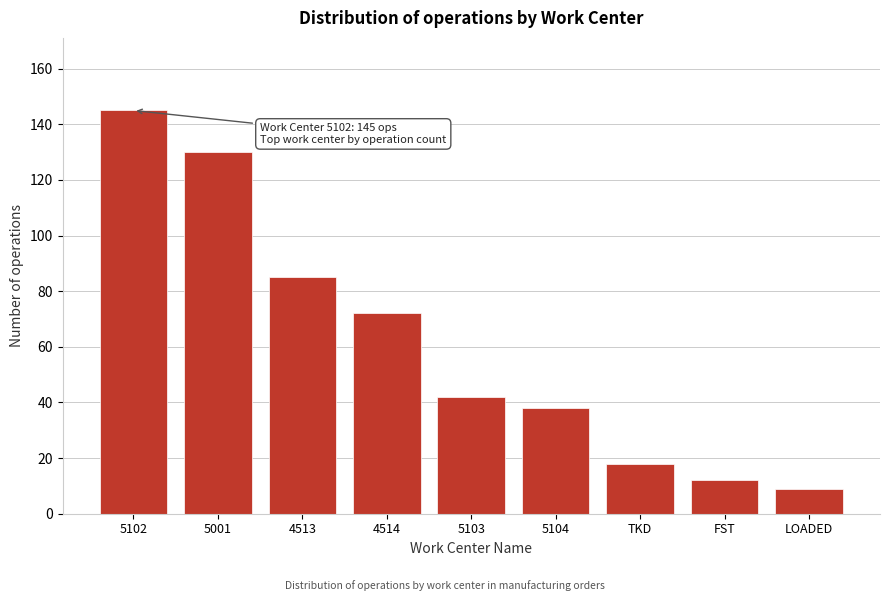

Reading left to right, transcribe all the data shown in this chart.

5102=145	5001=130	4513=85	4514=72	5103=42	5104=38	TKD=18	FST=12	LOADED=9